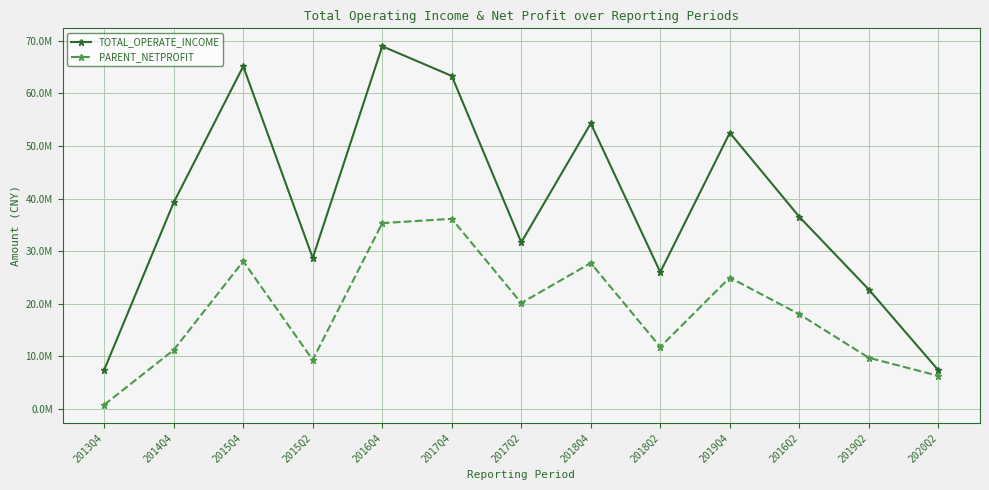

What is the minimum value shown in the chart?

816498.3